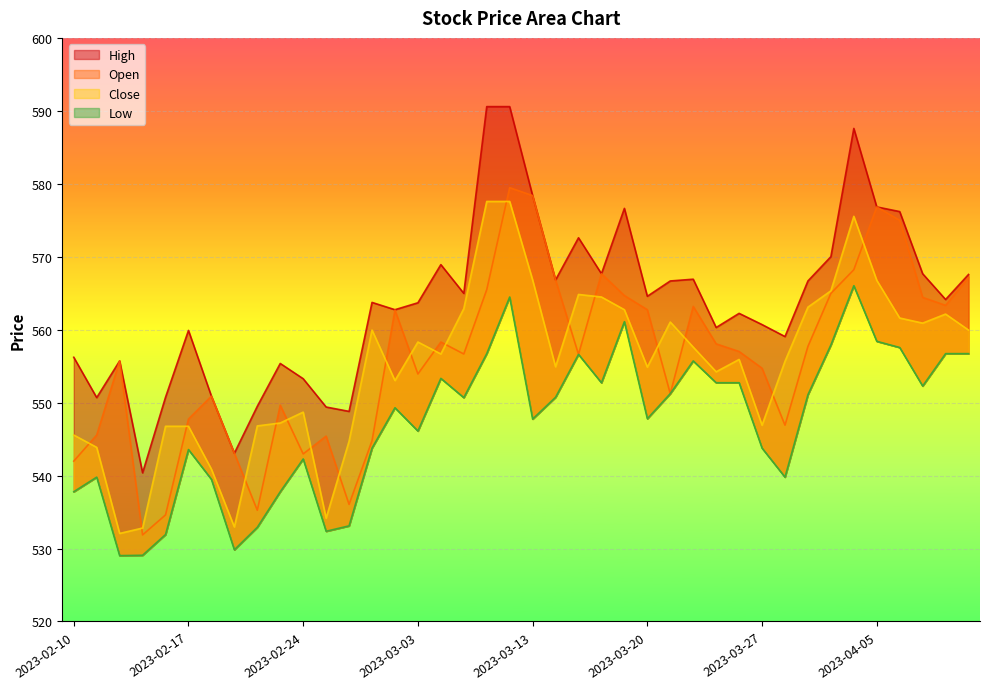

Is it true that Low equals 543.8 at 2023-03-01?

True